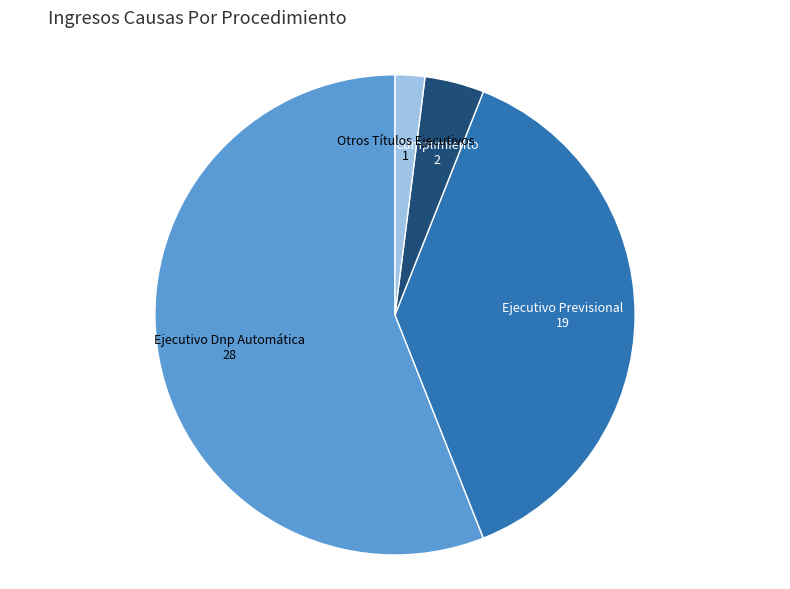

Does any single category account for the majority?

Yes